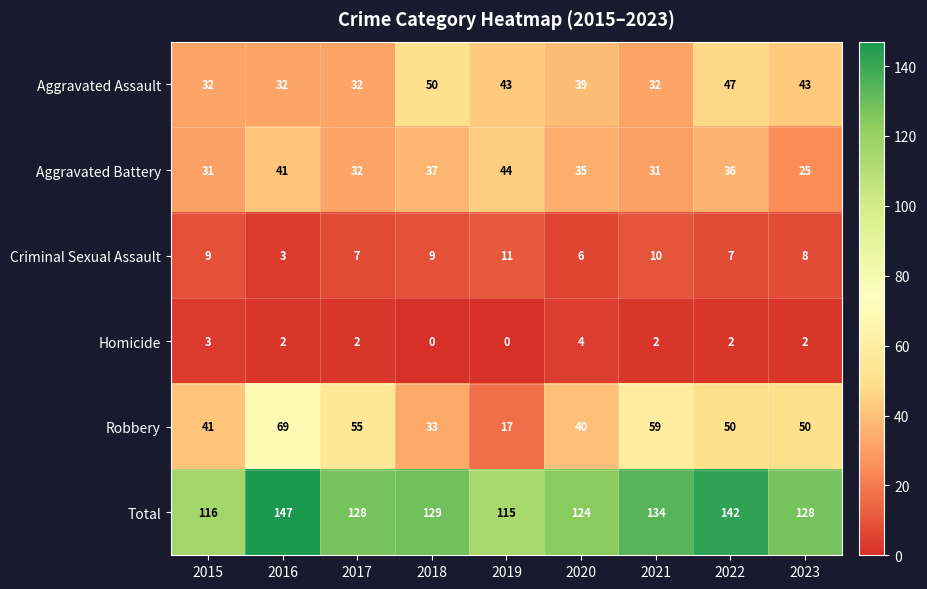

What is the approximate value of Robbery at 2018, to the nearest 5?

35